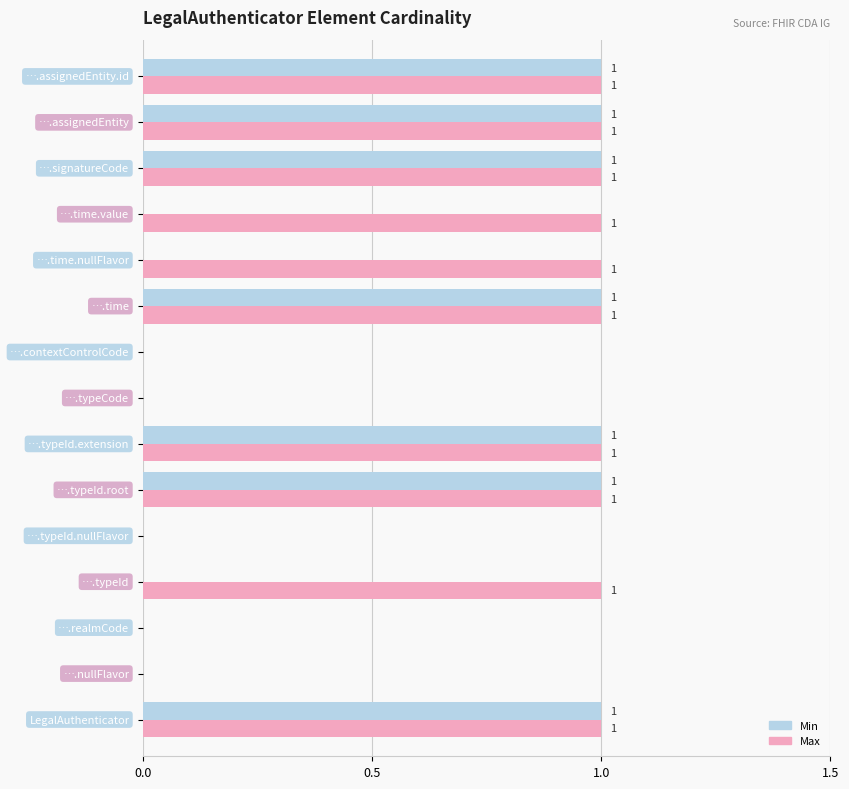

What is the sum of all Max values?

10